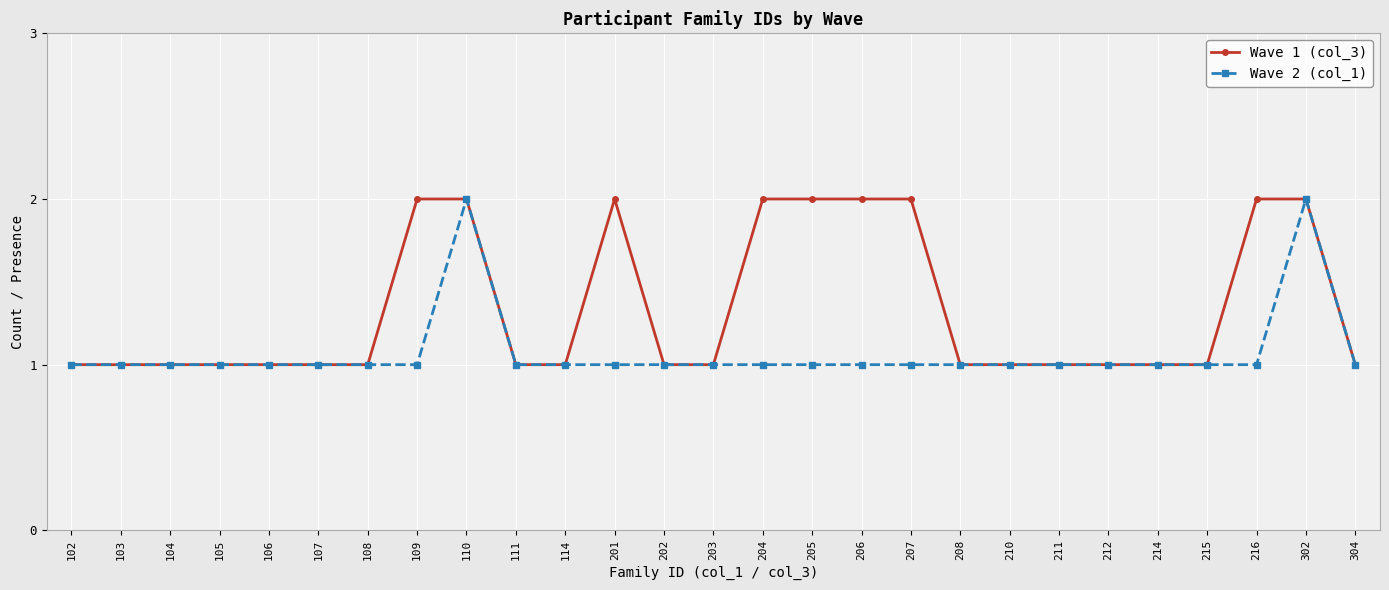

What is the maximum value shown in the chart?

2